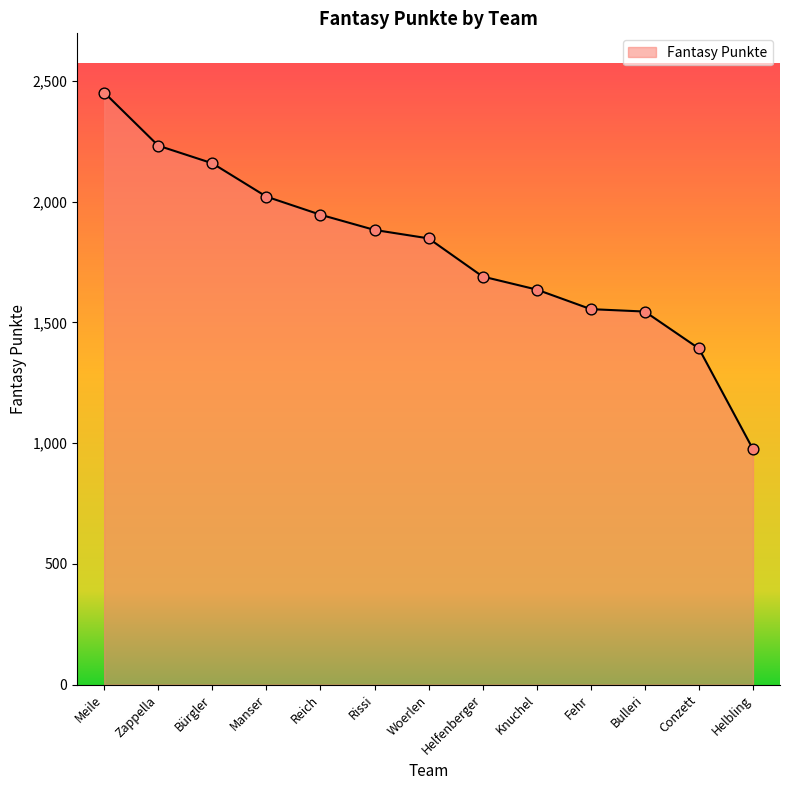

What is the change in value from Helfenberger to Knuchel?

-54